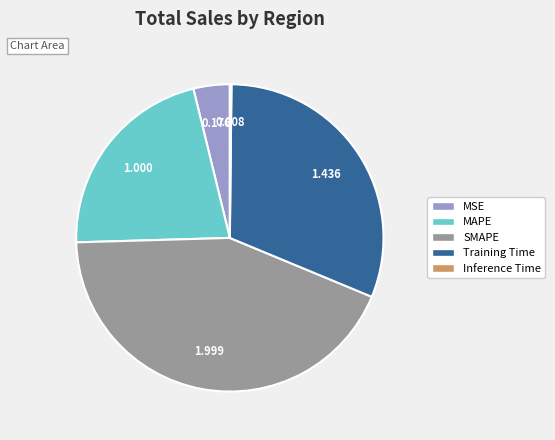

Which category has the biggest portion of the pie?

SMAPE